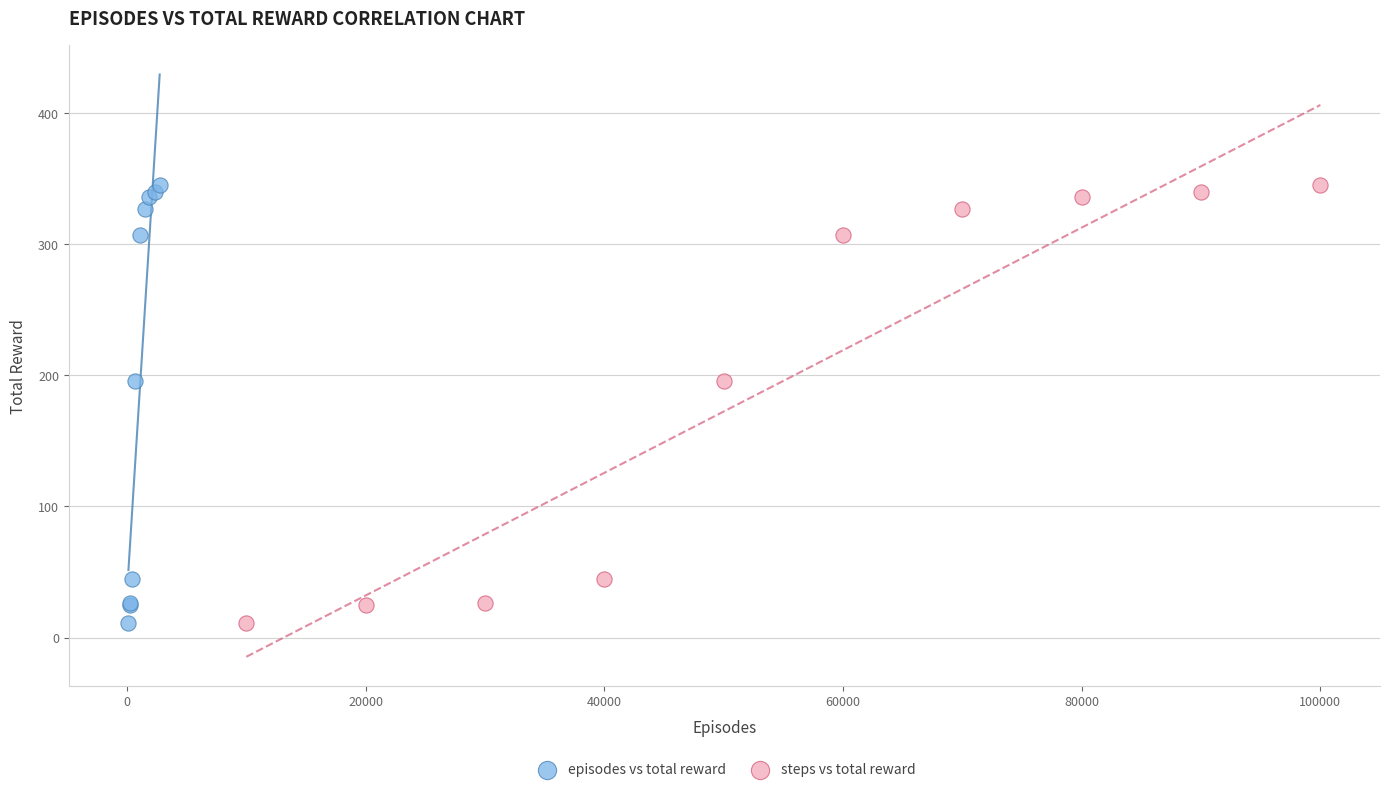

What are all the series names shown in the legend?

episodes vs total reward, steps vs total reward